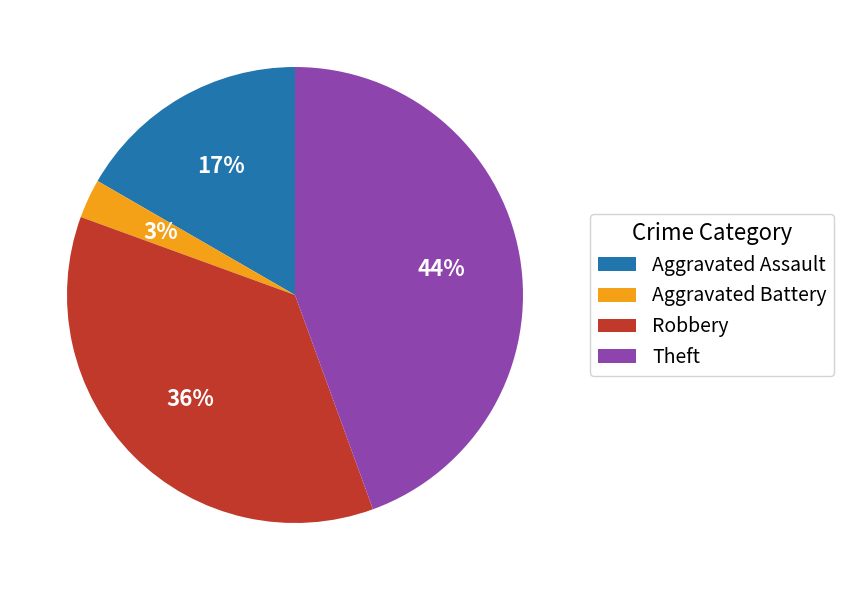

What is the ratio of the value at Aggravated Assault to the value at Theft?

0.4